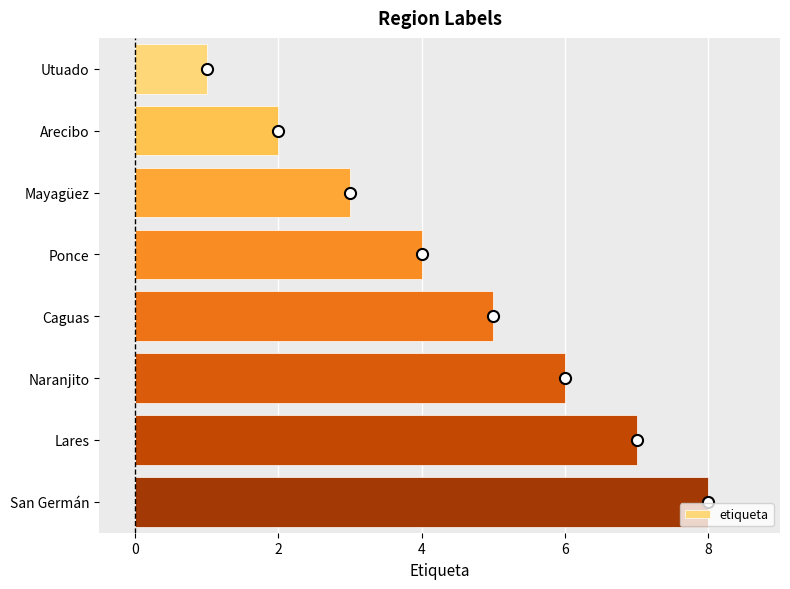

At which category does the chart reach its minimum across all series?

Utuado